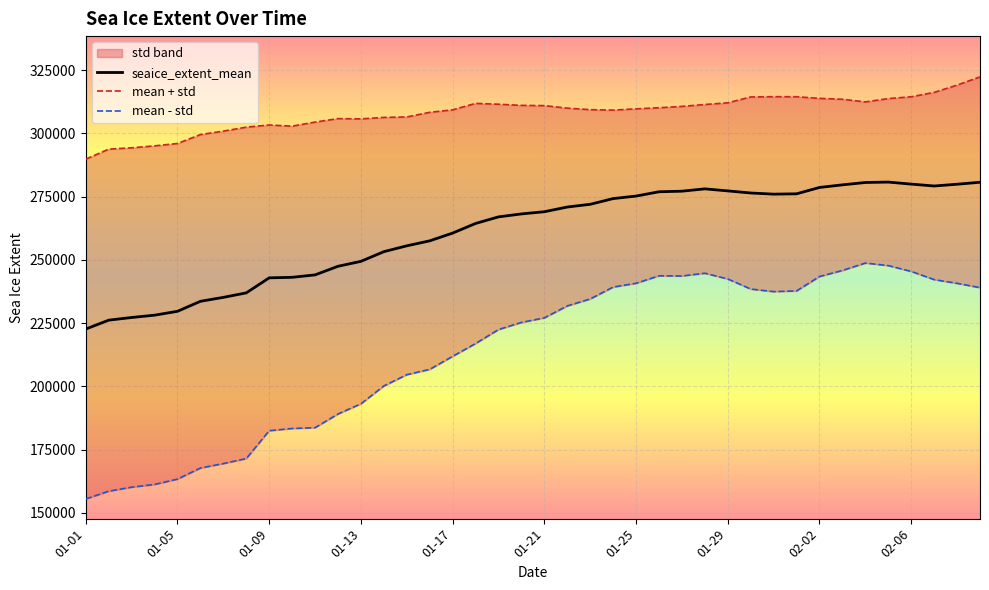

Reading left to right, extract all data points from this chart.

seaice_extent_mean: 222681.6	226191.5	227247.8	228167.0	229691.8	233645.6	235205.1	236975.6	242914.8	243126.2	244084.0	247482.4	249435.0	253259.1	255574.7	257543.2	260609.0	264409.6	267010.0	268187.1	269046.3	270909.0	271985.1	274244.0	275239.4	276938.6	277170.1	278088.8	277284.2	276454.0	275999.8	276131.1	278643.0	279673.7	280606.3	280766.1	279968.8	279221.5	279921.4	280695.2
mean + std: 289843.1	293790.5	294319.6	295078.9	296021.1	299547.5	300911.2	302468.5	303337.7	302877.1	304476.9	305861.6	305741.6	306331.2	306508.7	308344.9	309324.8	311872.7	311543.1	311085.2	310992.0	309997.5	309394.2	309216.2	309718.4	310155.1	310685.9	311436.5	312097.2	314423.1	314523.2	314506.8	313850.0	313508.5	312453.2	313770.0	314488.3	316221.3	319097.0	322346.4
mean - std: 155520.2	158592.6	160176.0	161255.0	163362.6	167743.7	169498.9	171482.7	182491.9	183375.3	183691.2	189103.1	193128.4	200187.1	204640.7	206741.4	211893.1	216946.5	222476.8	225289.1	227100.5	231820.4	234576.0	239271.7	240760.4	243722.2	243654.3	244741.1	242471.3	238484.8	237476.4	237755.5	243436.0	245839.0	248759.5	247762.2	245449.2	242221.7	240745.8	239044.0